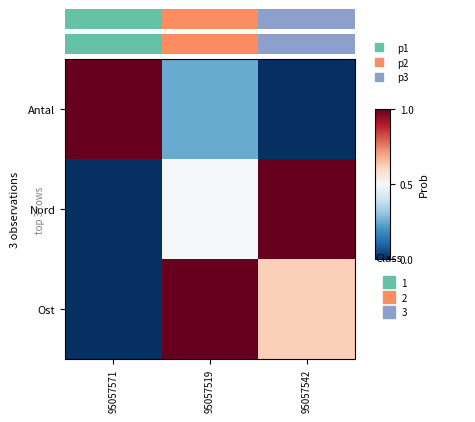

Reading left to right, transcribe all the data shown in this chart.

Ost: 95057571=0.0	95057519=1.0	95057542=0.6
Nord: 95057571=0.0	95057519=0.5	95057542=1.0
Antal: 95057571=1.0	95057519=0.2	95057542=0.0